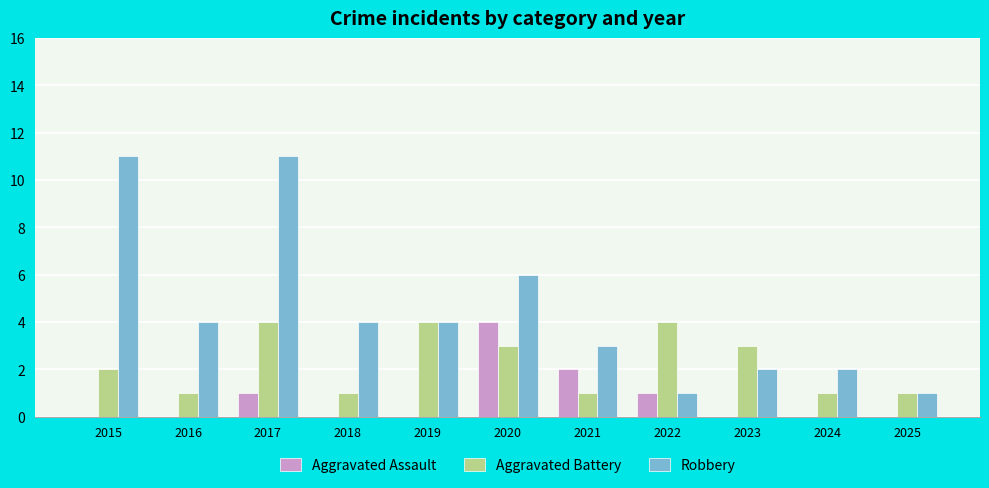

What are all the series names shown in the legend?

Aggravated Assault, Aggravated Battery, Robbery